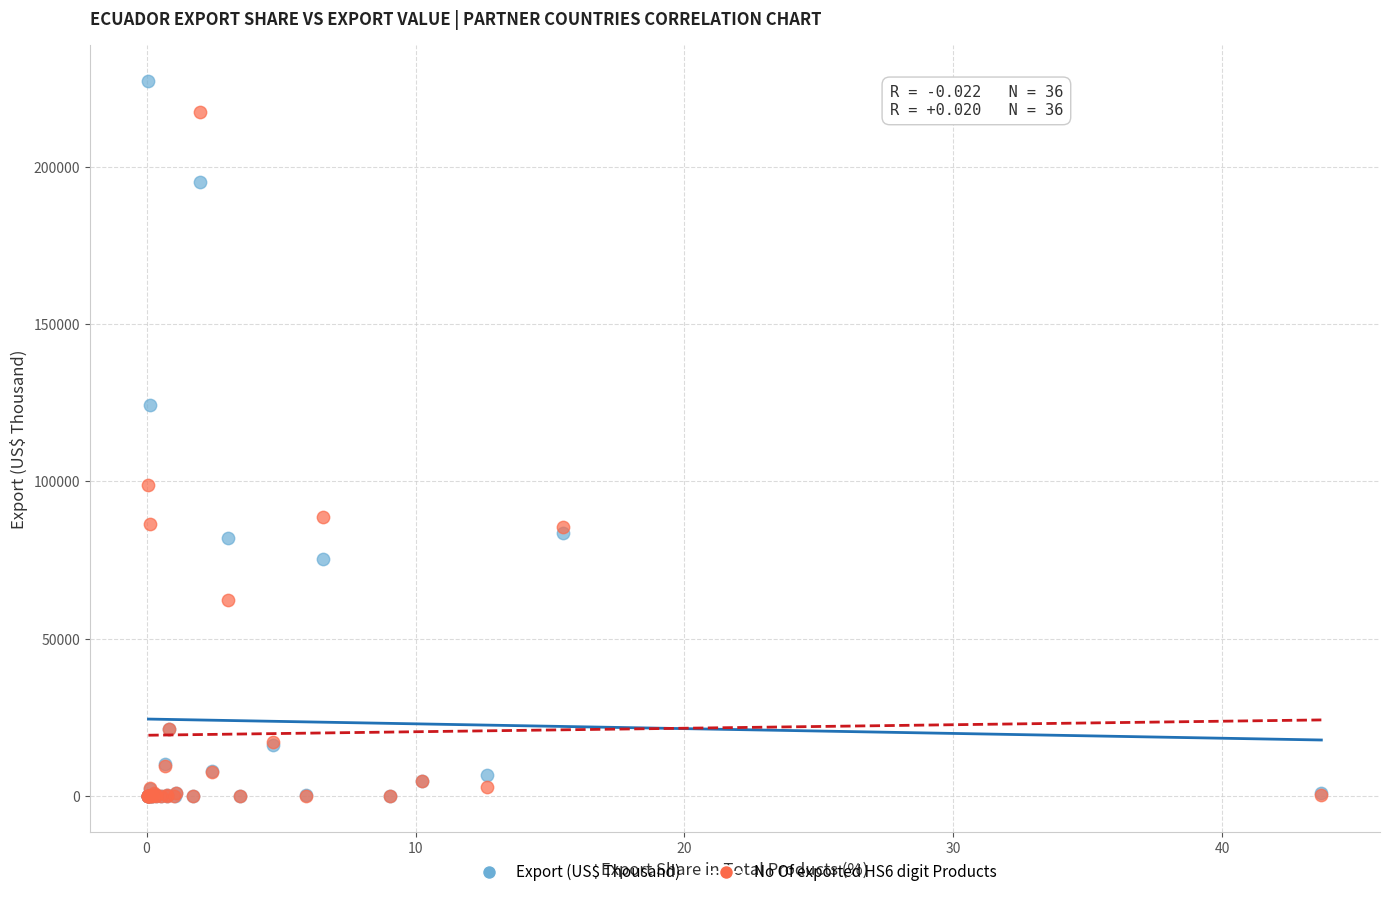

Which series has the widest spread of Y values?

Export (US$ Thousand)